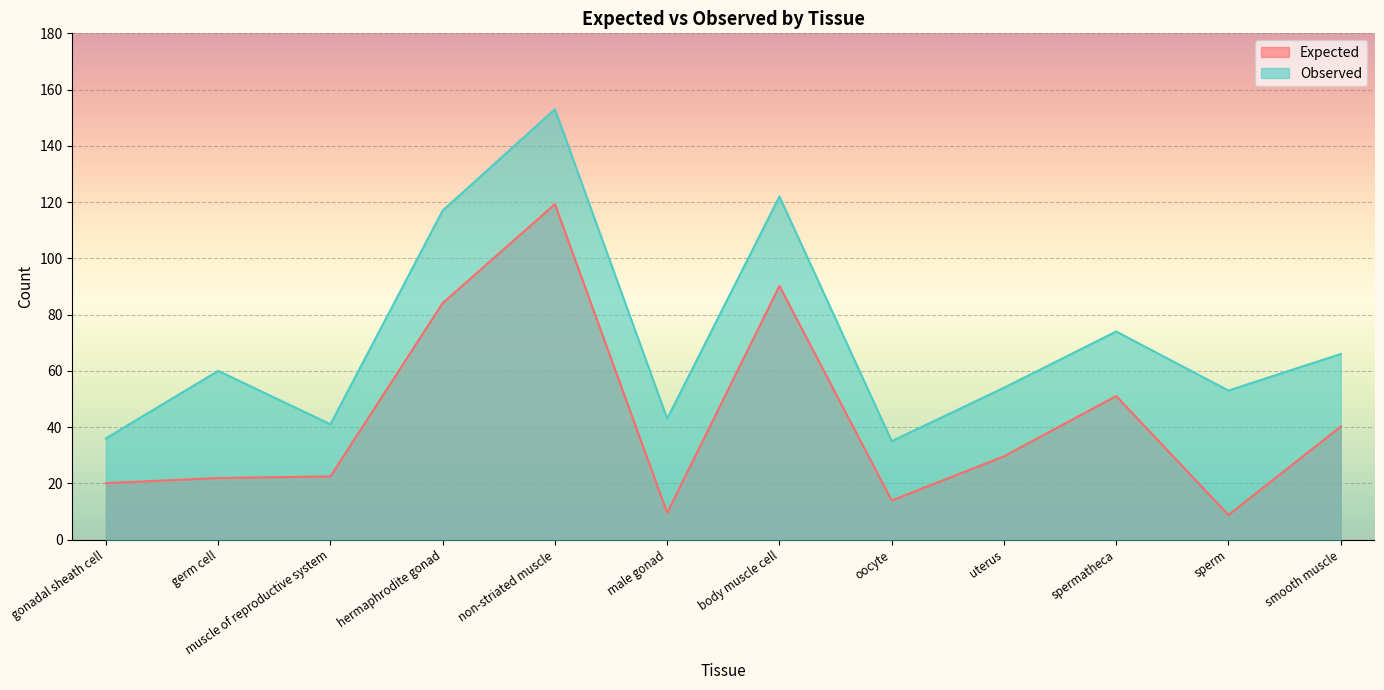

True or false: Expected has more than 0 interior local peaks.

True